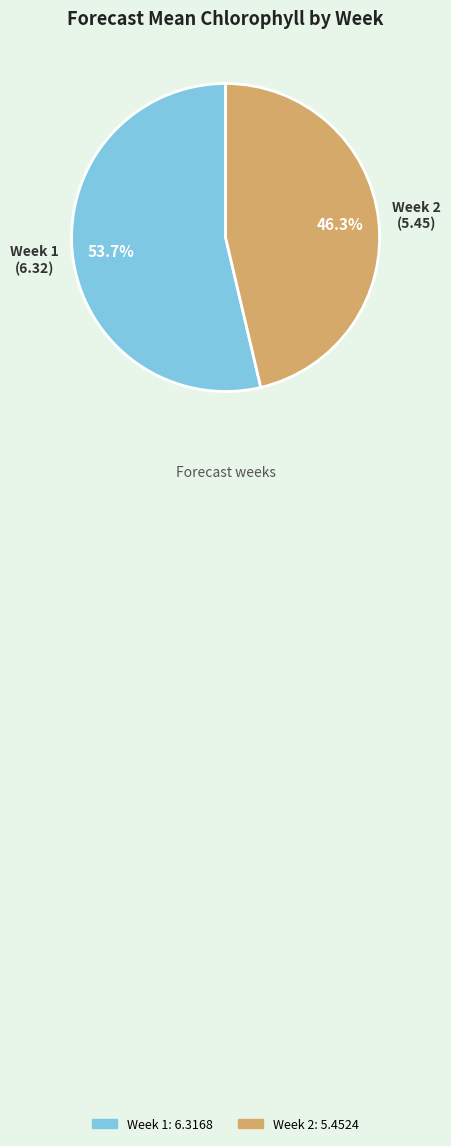

Is the sum of Week 2 and Week 1 greater than half?

Yes